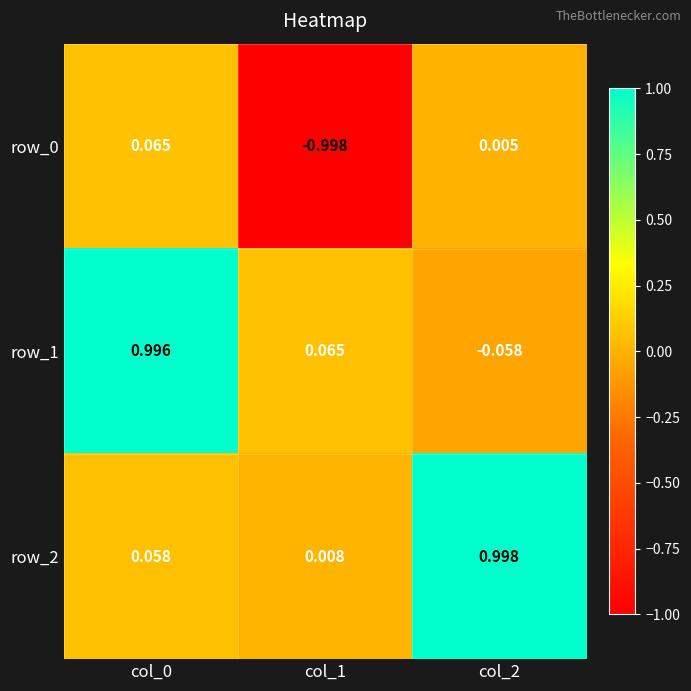

Is the value of row_0 at col_2 greater than the value of row_1 at col_0?

No